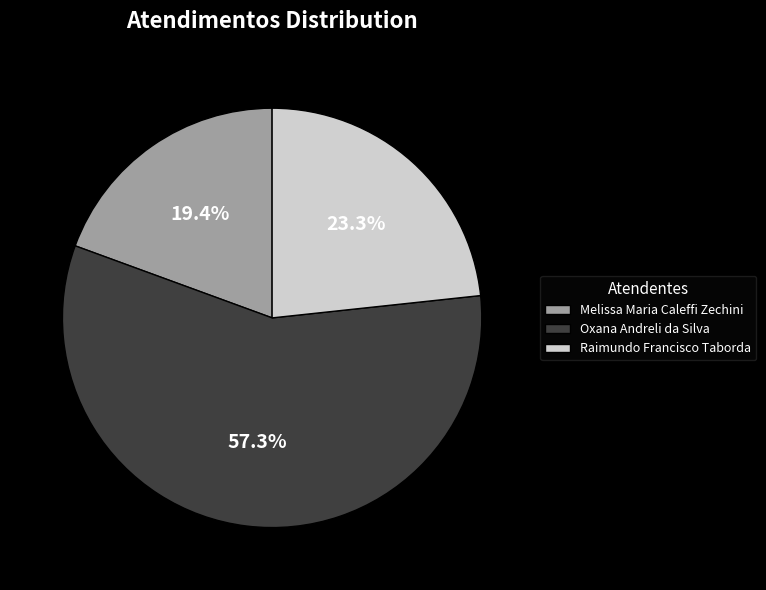

Which slice is the smallest?

Melissa Maria Caleffi Zechini